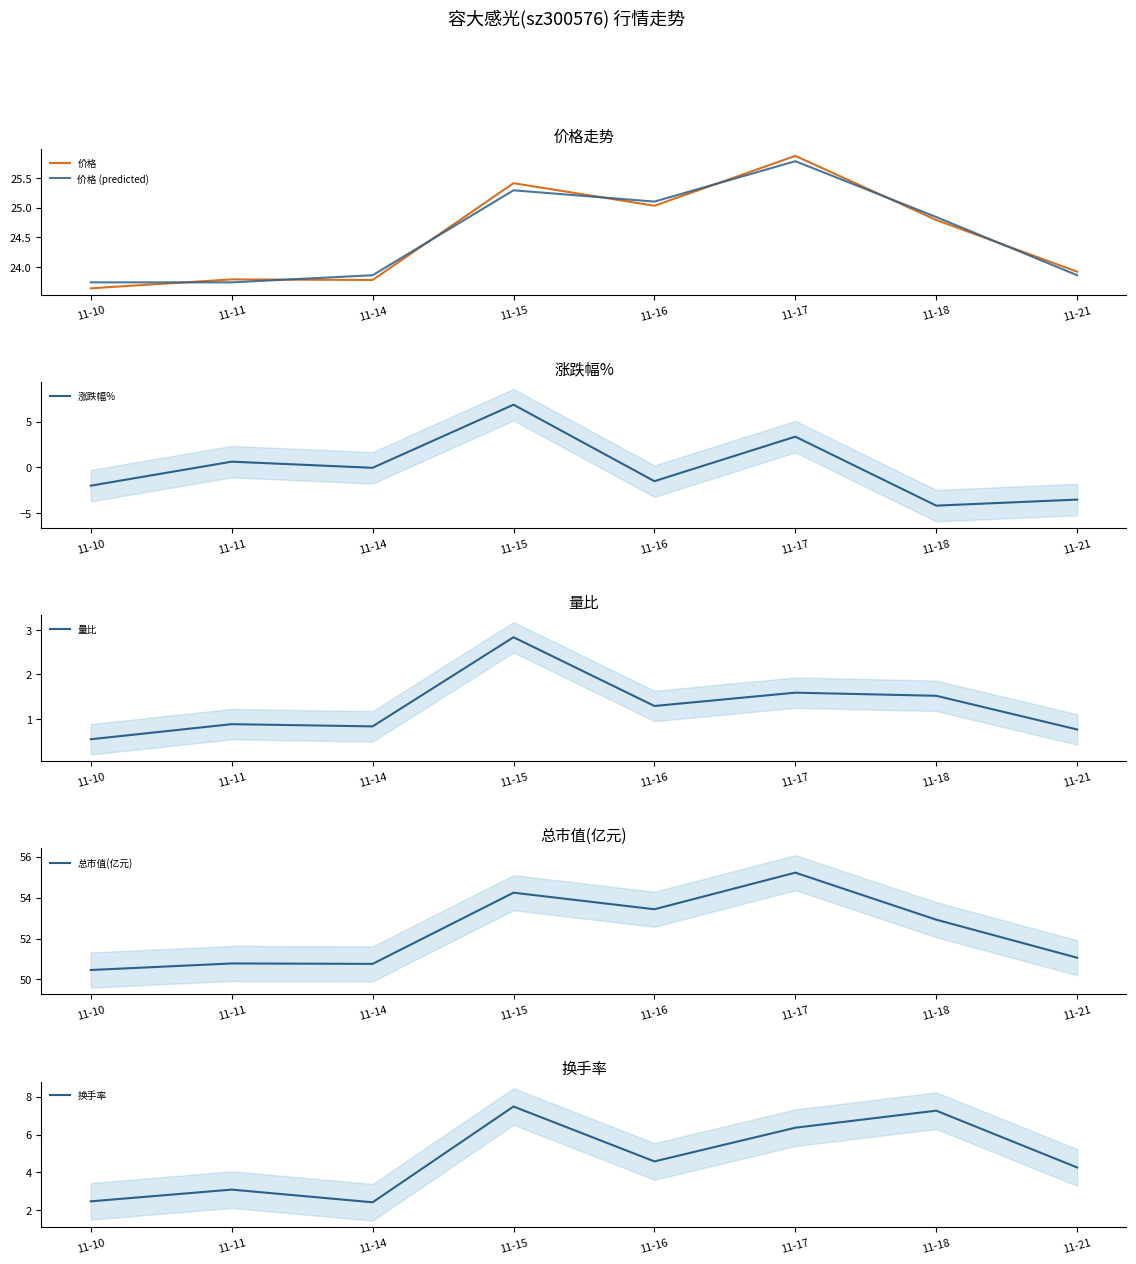

After their last crossing, which series has the higher values: 价格 or 价格 (predicted)?

价格